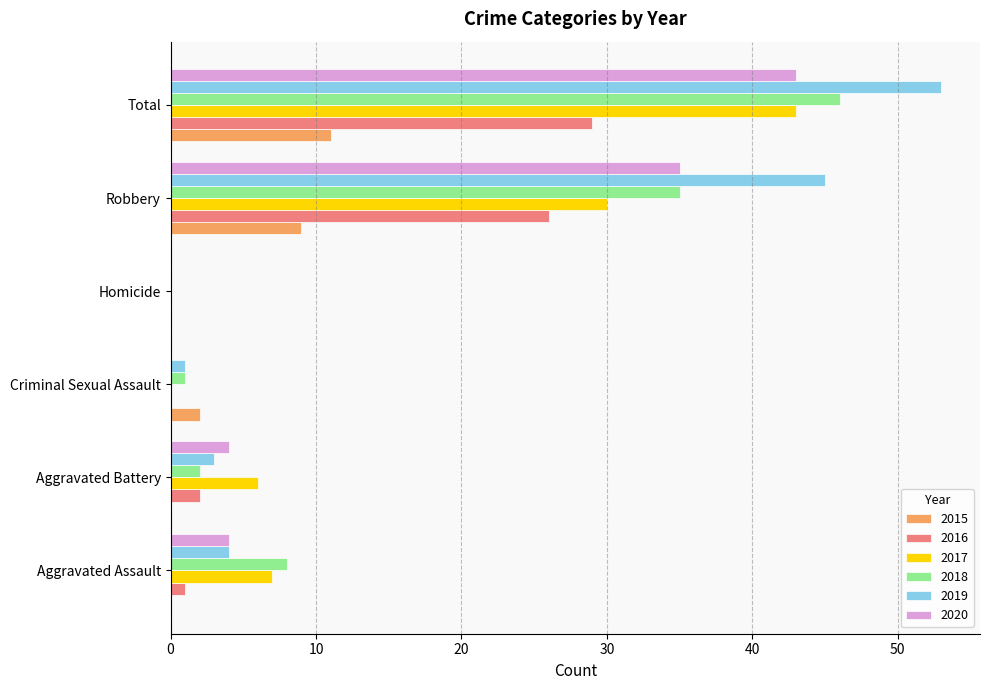

Which category has the highest value in the 2020 series?

Total